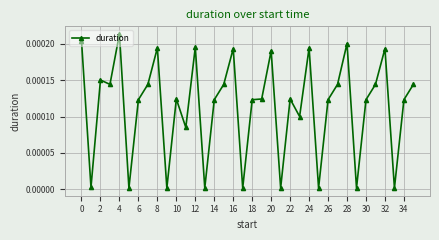

True or false: the data has more than 0 interior local peaks.

True